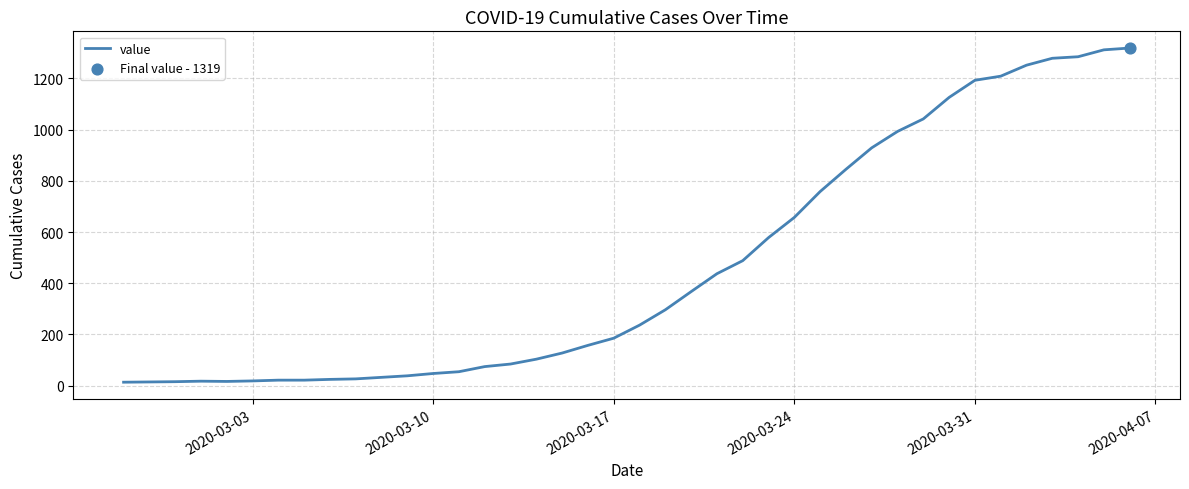

What is the greatest value displayed?

1319